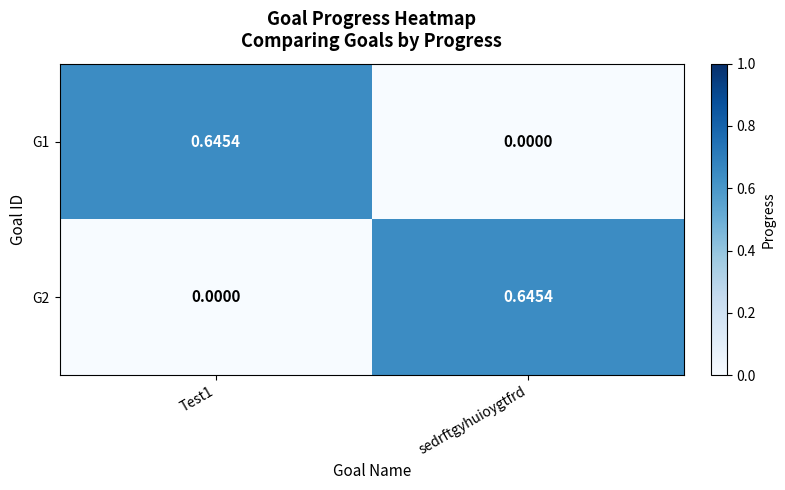

How many positive values does the G2 series have?

1